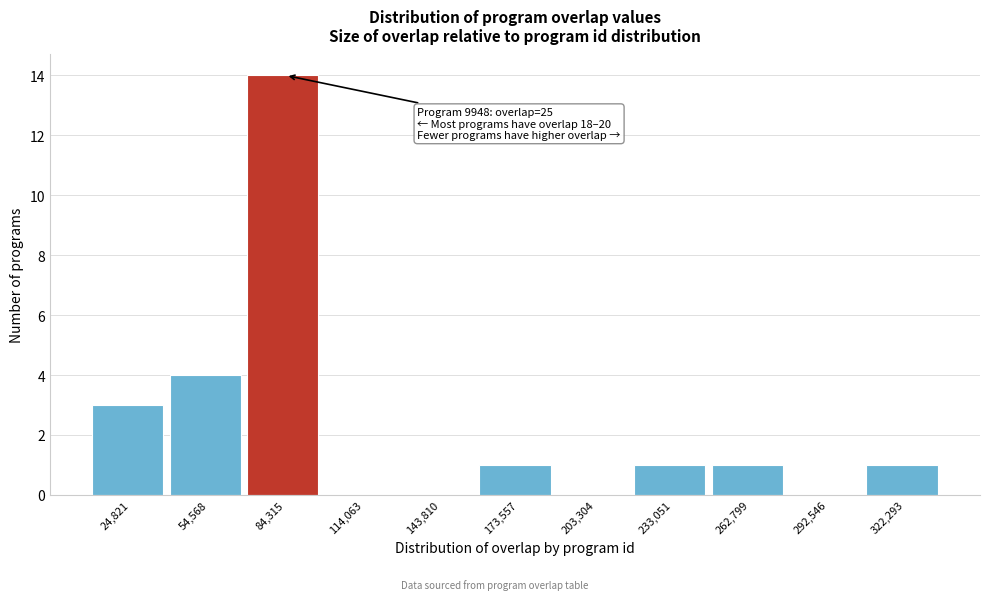

Over which range of the x-axis is the bar tallest?

70000 to 100000